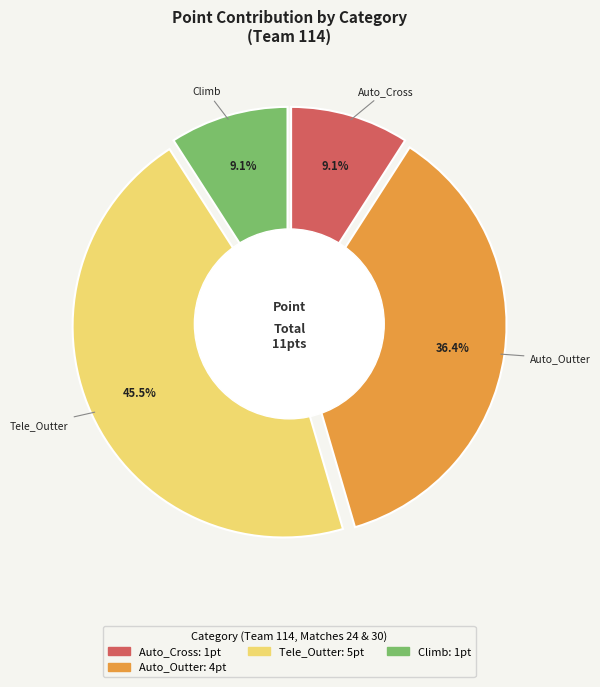

Which slice is the smallest?

Auto_Cross